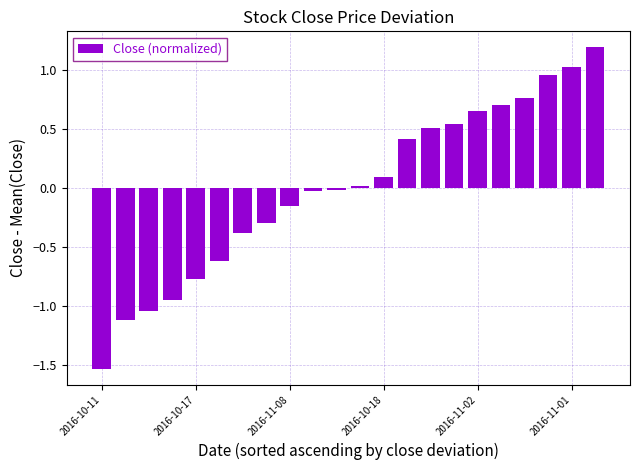

Are the bars grouped side by side (vs. stacked)?

No